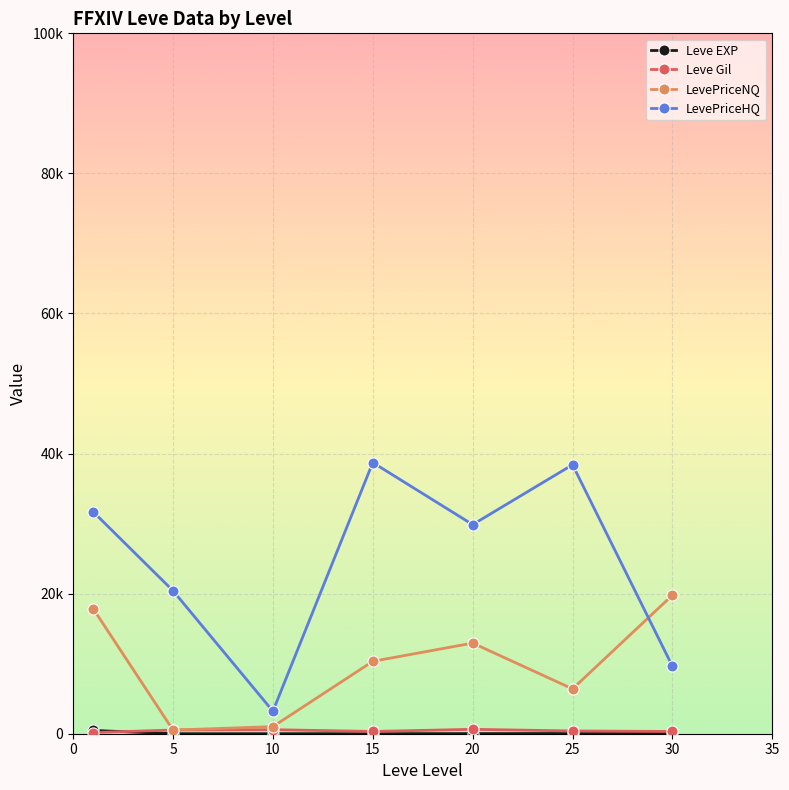

Is this an area chart (filled region under the line)?

No